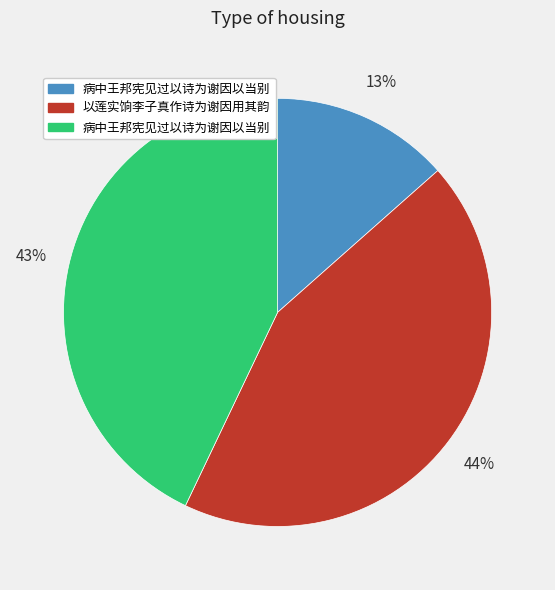

Does any single category account for the majority?

No